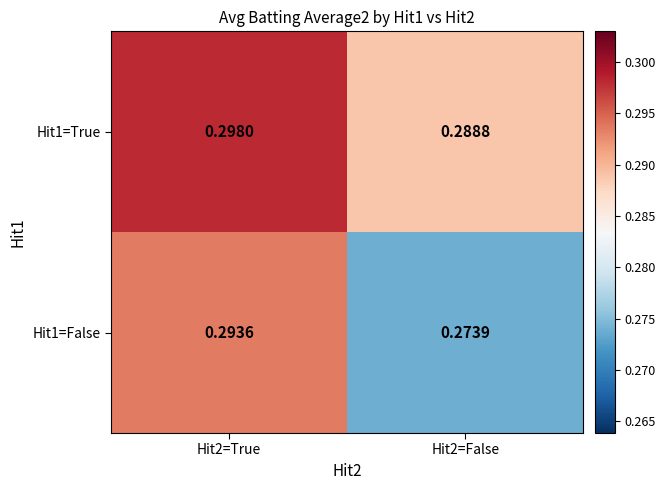

What is the total value across all series at Hit2=True?

0.6